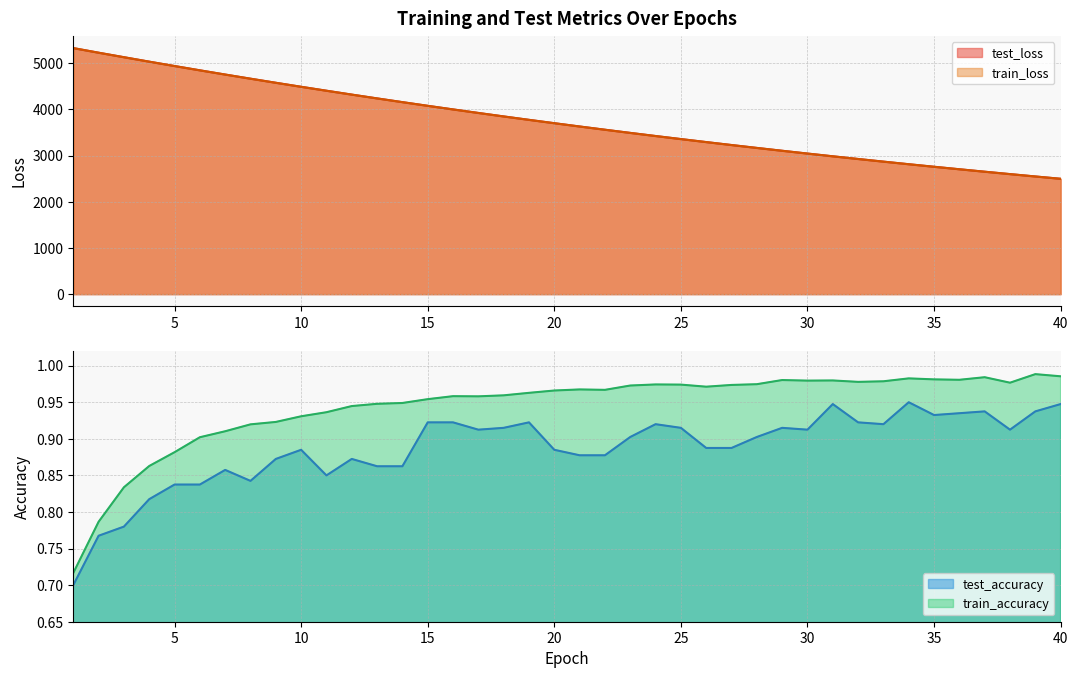

How many series are shown in this chart?

4